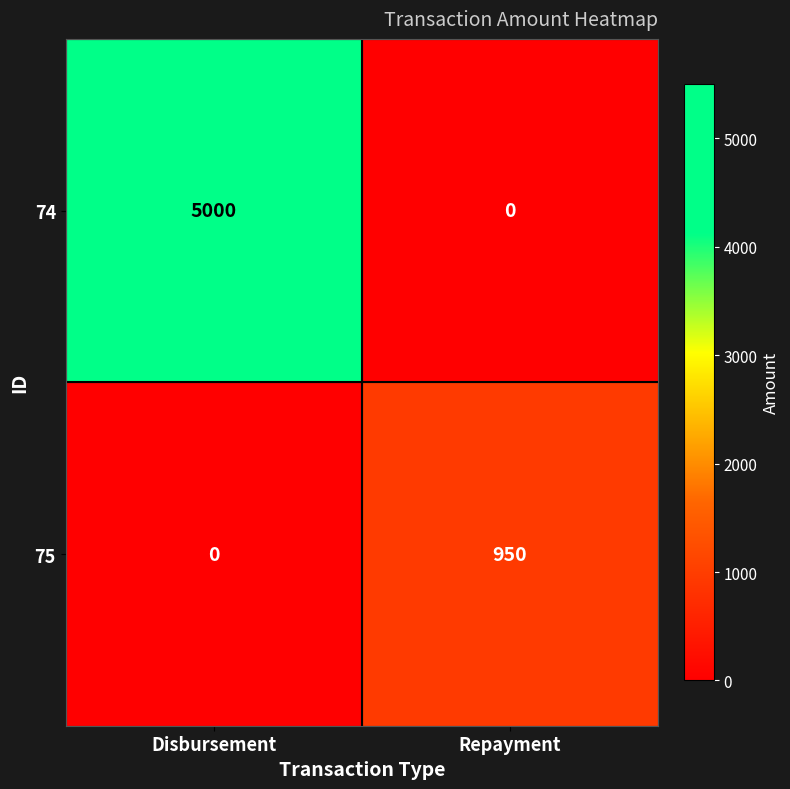

Read the 74 value at Disbursement.

5000